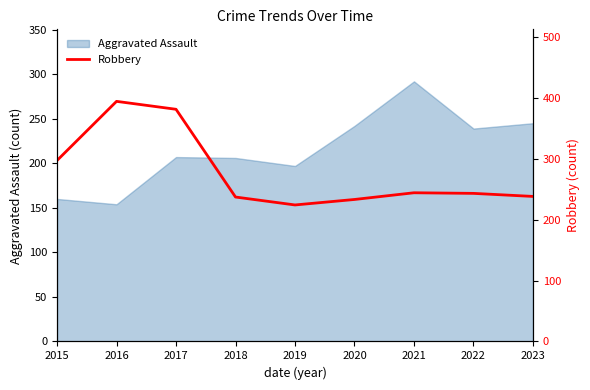

The value of Aggravated Assault at 2019 is 61. True or false?

False